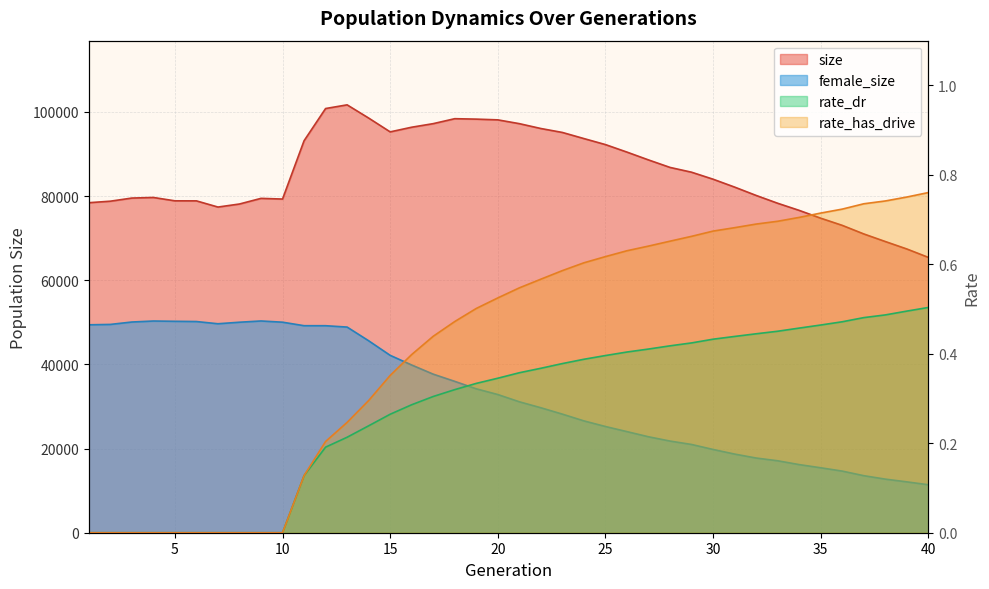

Reading left to right, what are all the values shown in this chart?

size: 1=78421.0	2=78781.0	3=79526.0	4=79667.0	5=78869.0	6=78859.0	7=77391.0	8=78113.0	9=79453.0	10=79291.0	11=93142.0	12=100801.0	13=101676.0	14=98539.0	15=95254.0	16=96361.0	17=97210.0	18=98387.0	19=98283.0	20=98110.0	21=97208.0	22=96054.0	23=95116.0	24=93663.0	25=92234.0	26=90447.0	27=88589.0	28=86808.0	29=85669.0	30=84007.0	31=82132.0	32=80149.0	33=78291.0	34=76598.0	35=74742.0	36=73040.0	37=71002.0	38=69197.0	39=67427.0	40=65430.0
female_size: 1=49407.0	2=49498.0	3=50071.0	4=50306.0	5=50241.0	6=50183.0	7=49657.0	8=50022.0	9=50317.0	10=50029.0	11=49195.0	12=49192.0	13=48868.0	14=45615.0	15=42151.0	16=39854.0	17=37679.0	18=35966.0	19=34195.0	20=32839.0	21=31113.0	22=29695.0	23=28179.0	24=26573.0	25=25240.0	26=24024.0	27=22800.0	28=21779.0	29=20973.0	30=19783.0	31=18689.0	32=17749.0	33=17096.0	34=16188.0	35=15433.0	36=14642.0	37=13553.0	38=12737.0	39=12084.0	40=11399.0
rate_dr: 1=0.0	2=0.0	3=0.0	4=0.0	5=0.0	6=0.0	7=0.0	8=0.0	9=0.0	10=0.0	11=0.1	12=0.2	13=0.2	14=0.2	15=0.3	16=0.3	17=0.3	18=0.3	19=0.3	20=0.3	21=0.4	22=0.4	23=0.4	24=0.4	25=0.4	26=0.4	27=0.4	28=0.4	29=0.4	30=0.4	31=0.4	32=0.4	33=0.5	34=0.5	35=0.5	36=0.5	37=0.5	38=0.5	39=0.5	40=0.5
rate_has_drive: 1=0.0	2=0.0	3=0.0	4=0.0	5=0.0	6=0.0	7=0.0	8=0.0	9=0.0	10=0.0	11=0.1	12=0.2	13=0.2	14=0.3	15=0.4	16=0.4	17=0.4	18=0.5	19=0.5	20=0.5	21=0.5	22=0.6	23=0.6	24=0.6	25=0.6	26=0.6	27=0.6	28=0.7	29=0.7	30=0.7	31=0.7	32=0.7	33=0.7	34=0.7	35=0.7	36=0.7	37=0.7	38=0.7	39=0.8	40=0.8